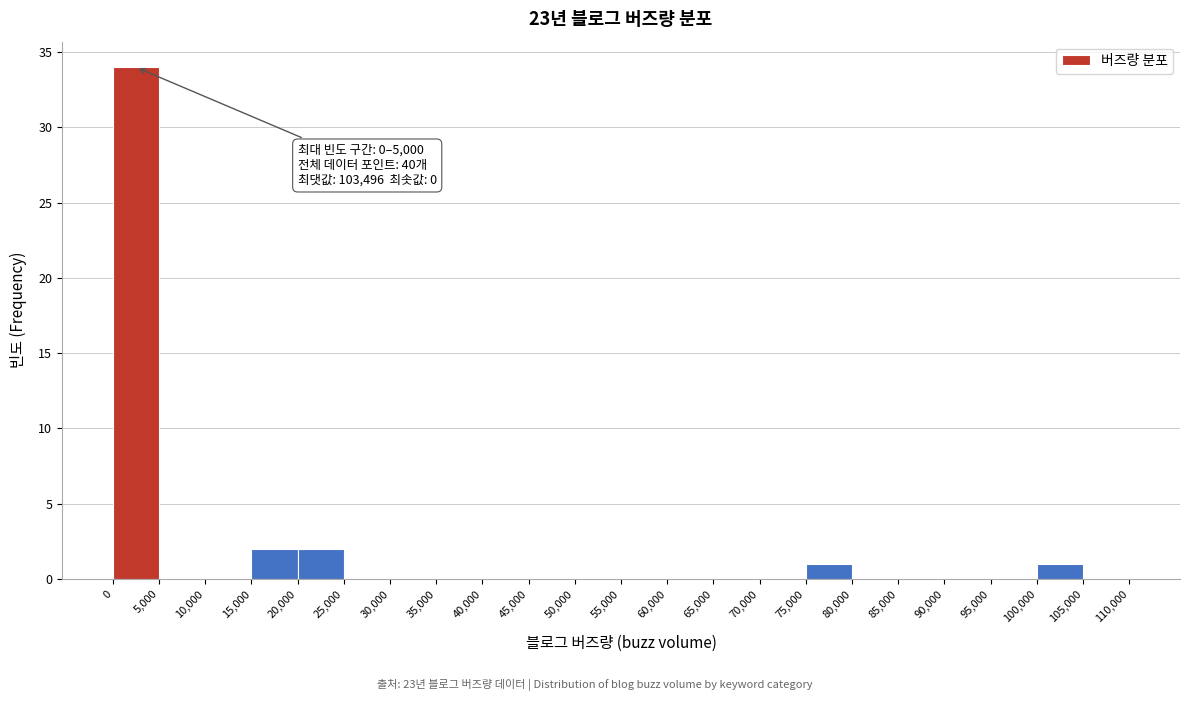

Which range on the x-axis has the tallest bar?

0 to 5,000